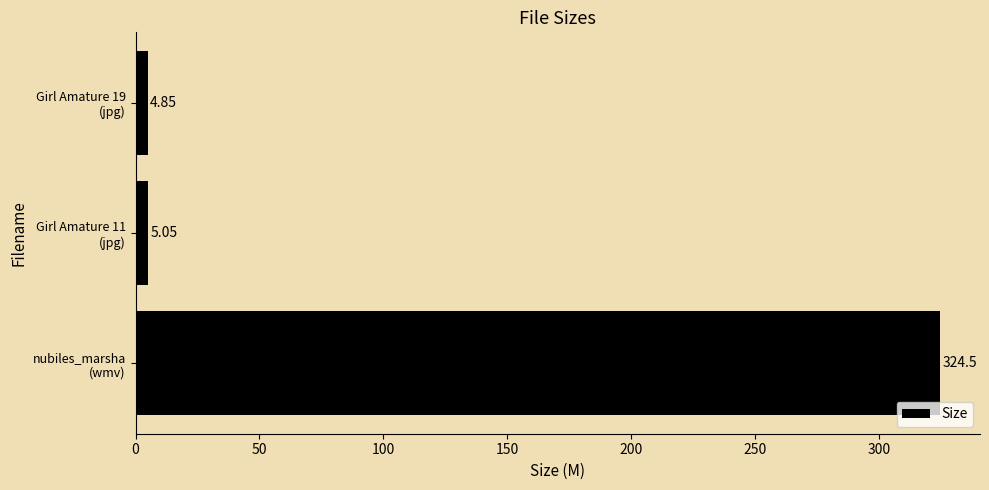

Count the number of categories in the chart.

3